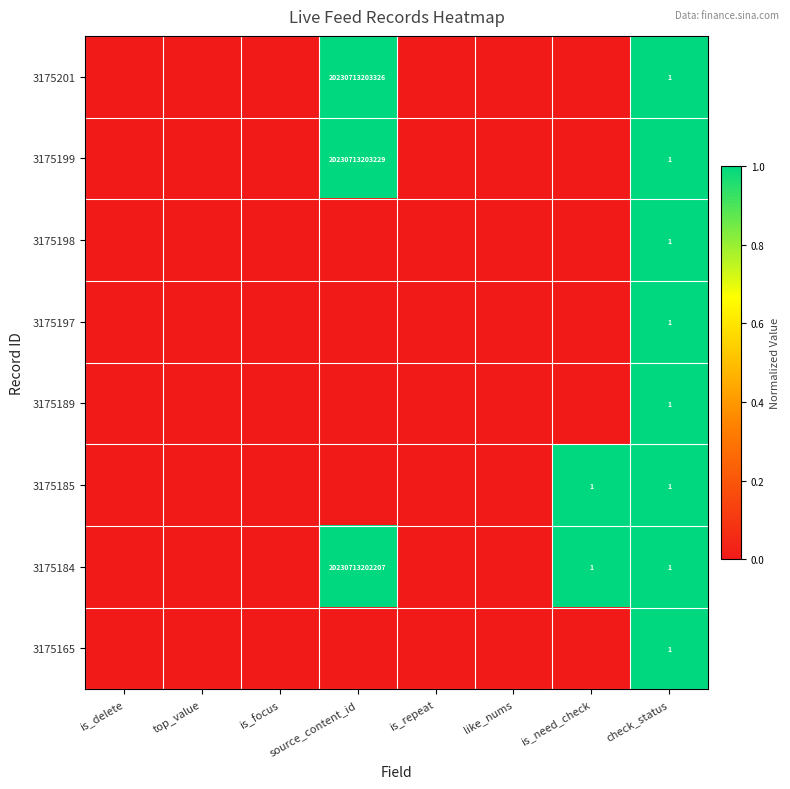

At how many categories does at least one series exceed 0?

3